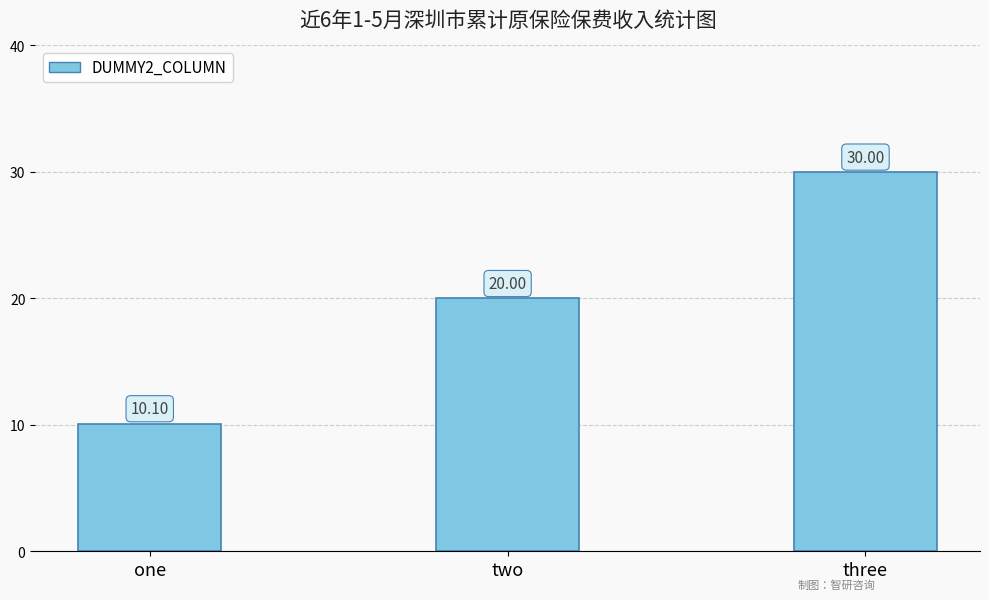

The value at one is 18.2. True or false?

False